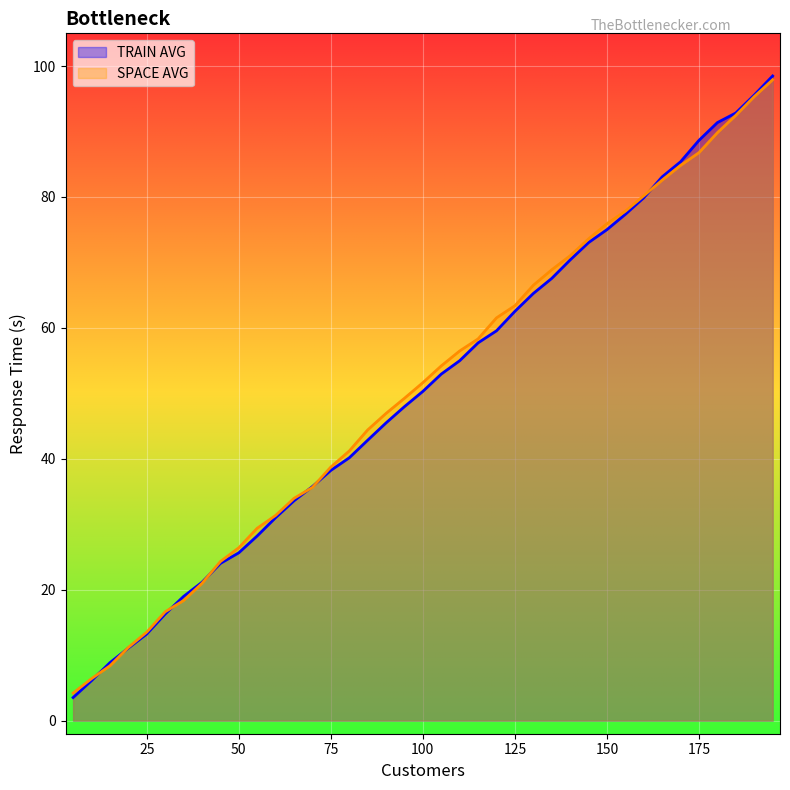

What is the total value across all series at 115?

116.0